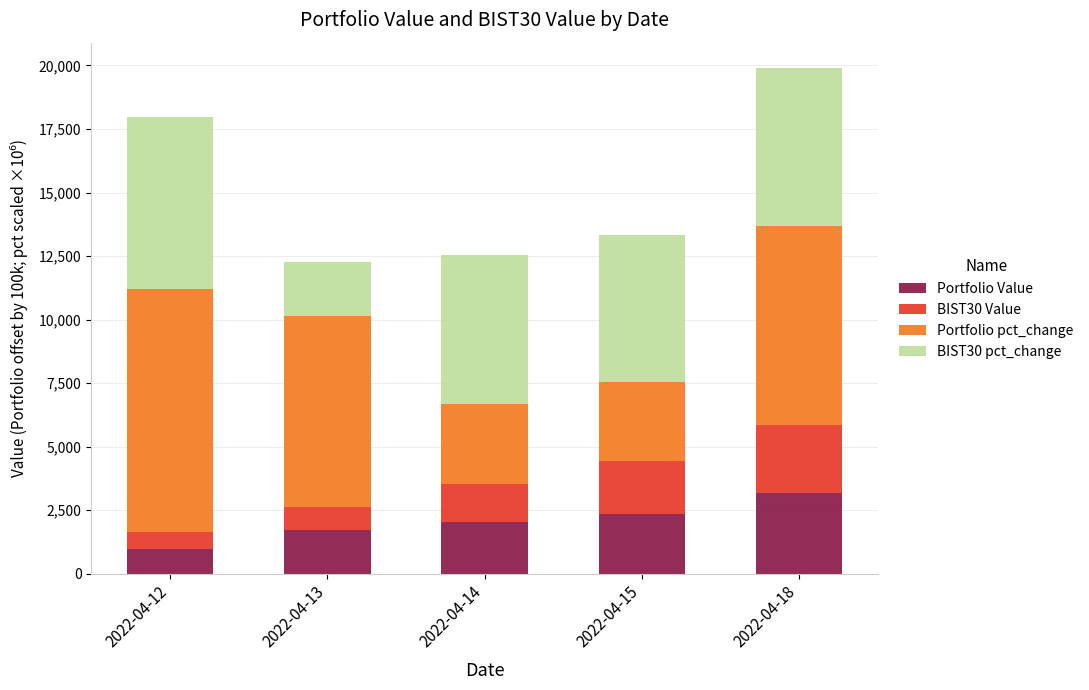

What is the minimum value for Portfolio Value?

957.2